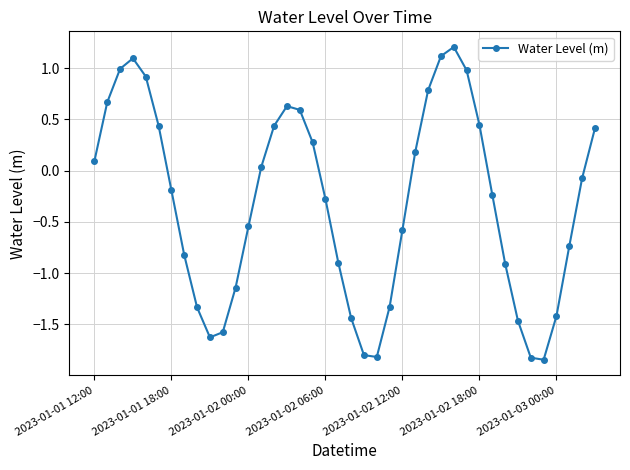

How many interior local valleys (lower than both neighbors) does the data have?

3